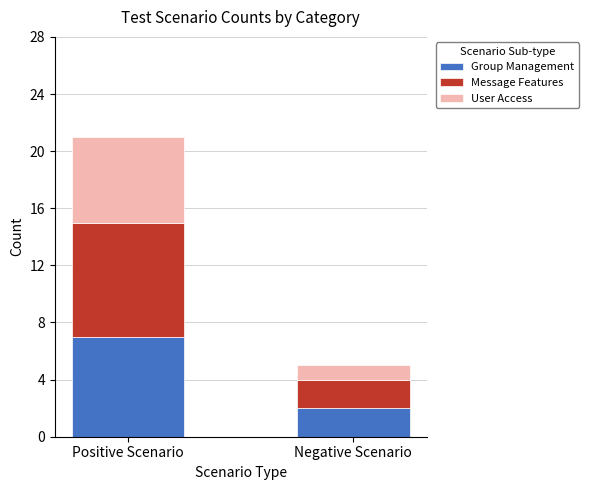

Reading right to left, transcribe the values for Group Management.

2	7